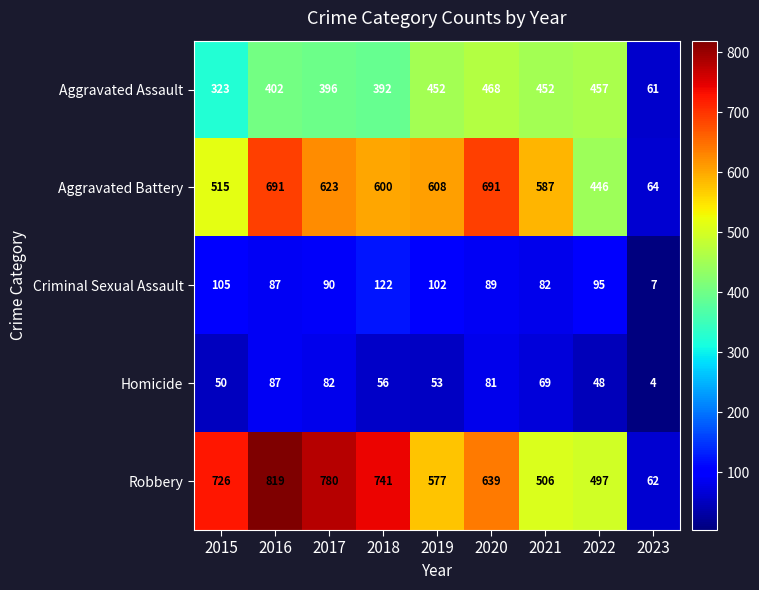

How many series are shown in this chart?

5